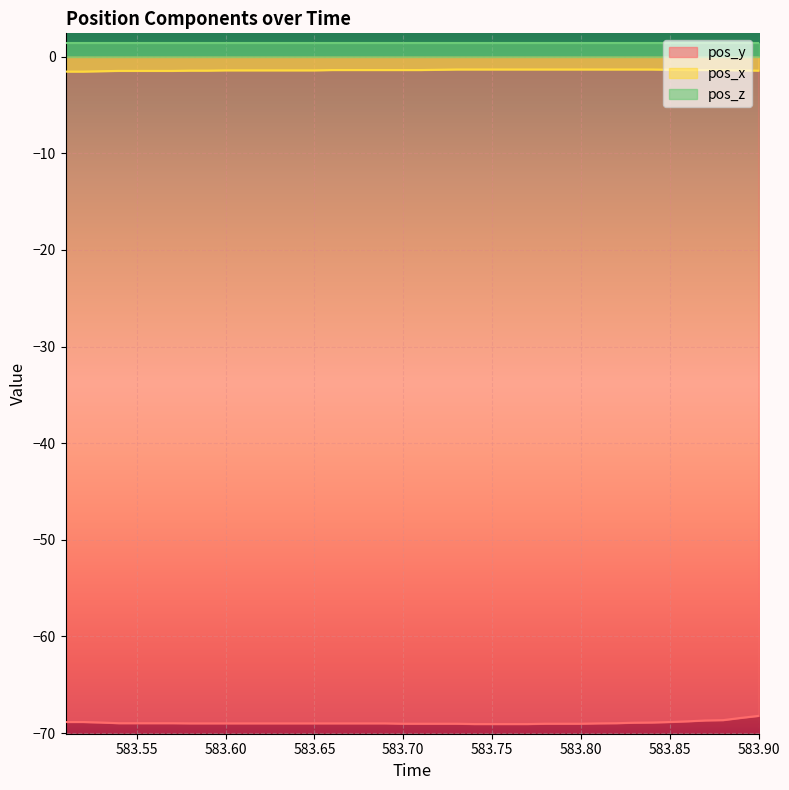

What is the smallest value displayed?

-69.1